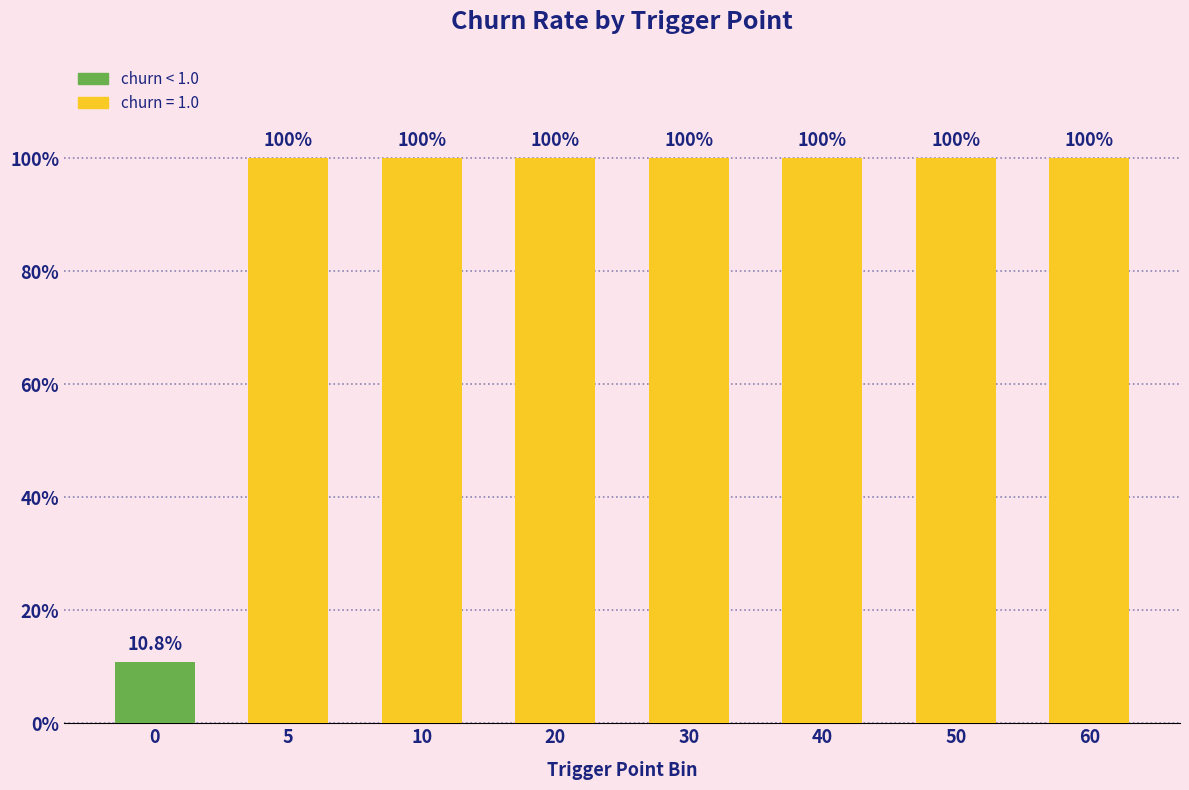

True or false: the data shows 1.0 at 10.

True